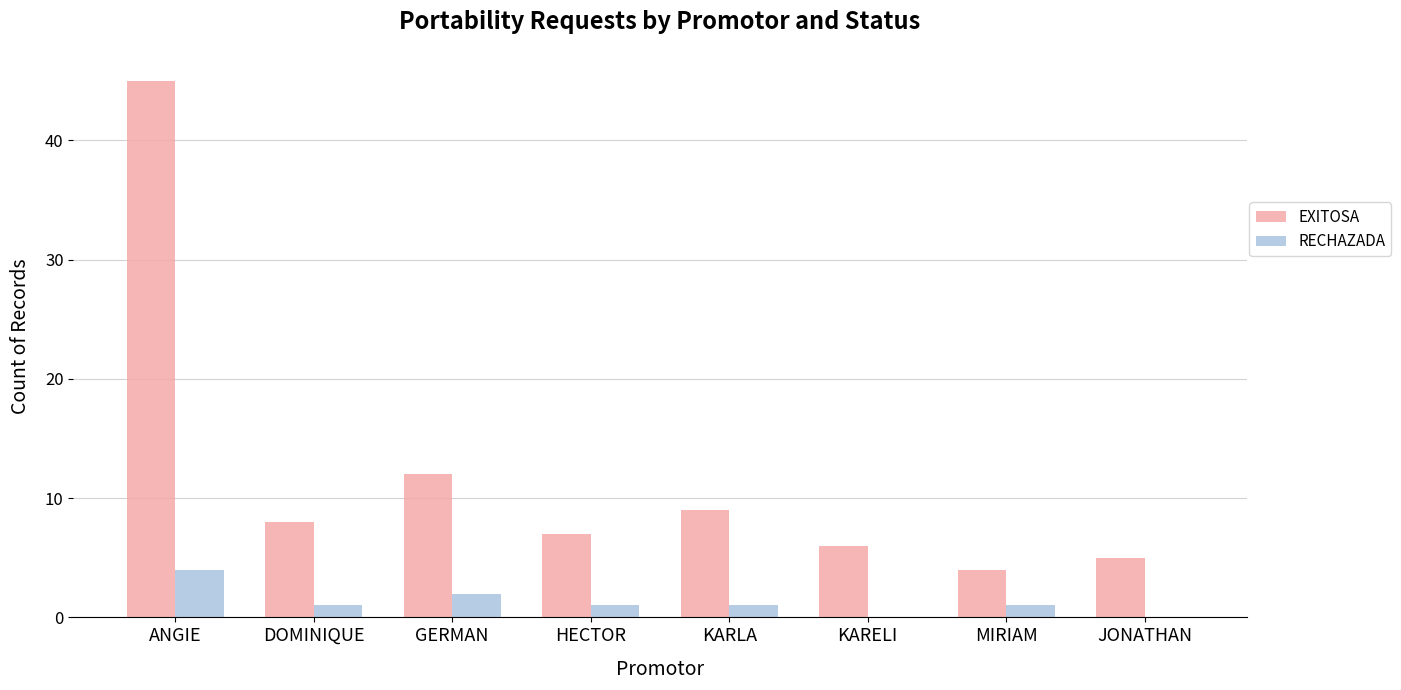

True or false: RECHAZADA has a value of 0 at KARELI.

True